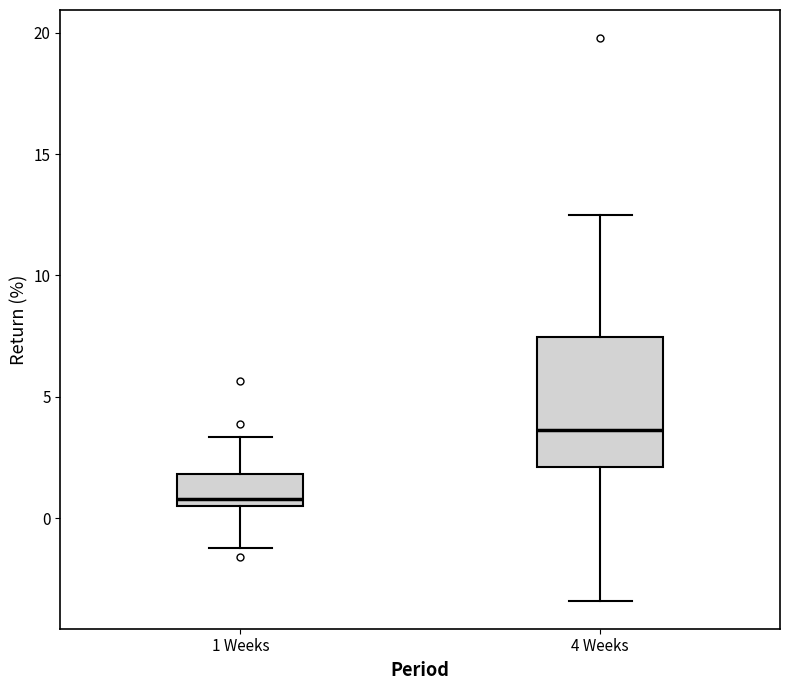

Reading left to right, transcribe this box plot: for each box, give where its median line is, the range the box spans, and where its two whiskers end, as read against the y-axis. The values are not printed on the chart, so give them approximately, as read against the axis.

1 Weeks: median 1.0, box 0.5 to 2.0, whiskers -1.0 to 3.5
4 Weeks: median 3.5, box 2.0 to 7.5, whiskers -3.5 to 12.5